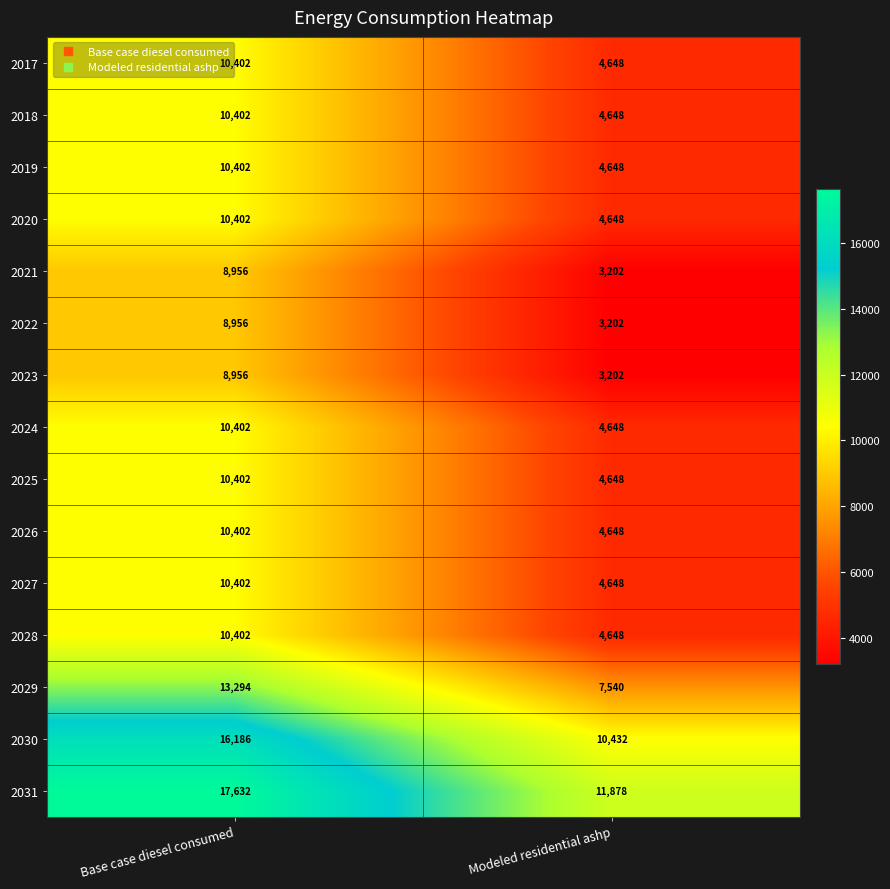

Reading left to right, transcribe all the data shown in this chart.

2017: 10402	4648
2018: 10402	4648
2019: 10402	4648
2020: 10402	4648
2021: 8956	3202
2022: 8956	3202
2023: 8956	3202
2024: 10402	4648
2025: 10402	4648
2026: 10402	4648
2027: 10402	4648
2028: 10402	4648
2029: 13294	7540
2030: 16186	10432
2031: 17632	11878